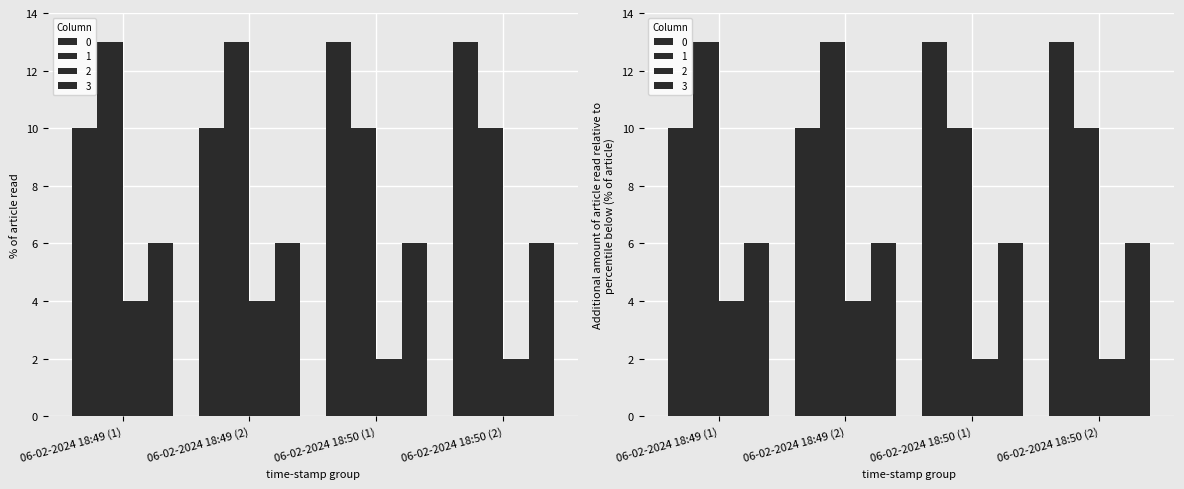

Is it true that 0 equals 10 at 06-02-2024 18:49 (2)?

True